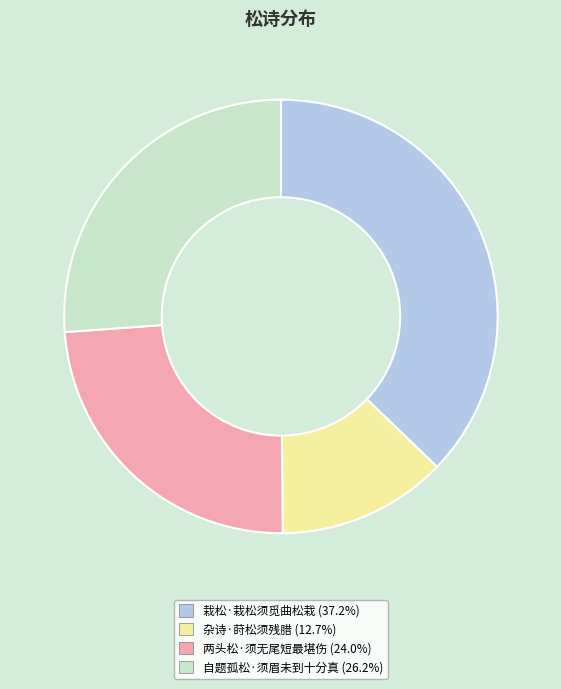

Rank the categories by value from highest to lowest.

栽松·栽松须觅曲松栽, 自题孤松·须眉未到十分真, 两头松·须无尾短最堪伤, 杂诗·莳松须残腊